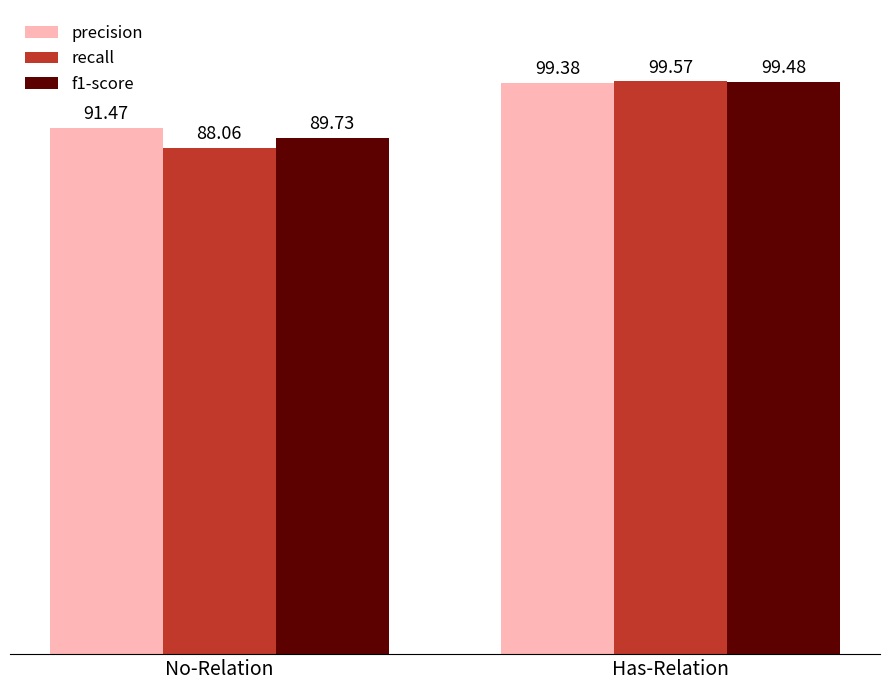

What is the minimum value shown in the chart?

0.9